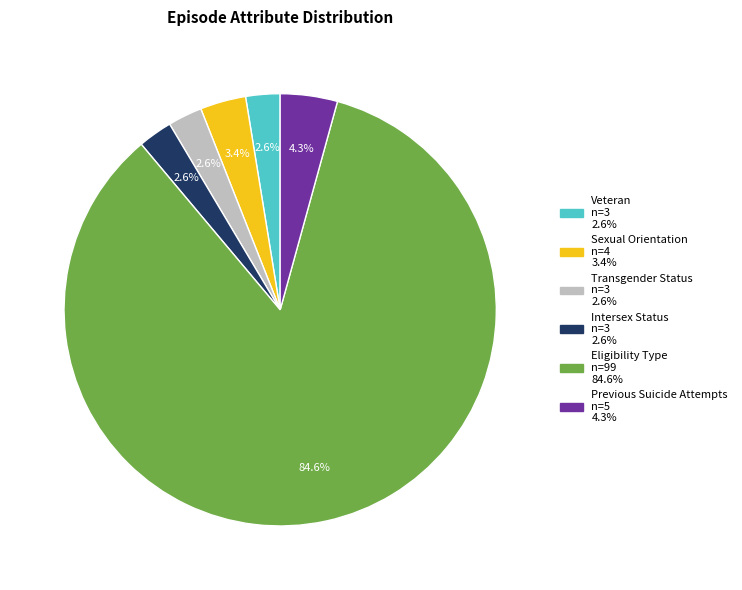

Count the number of slices in the pie.

6